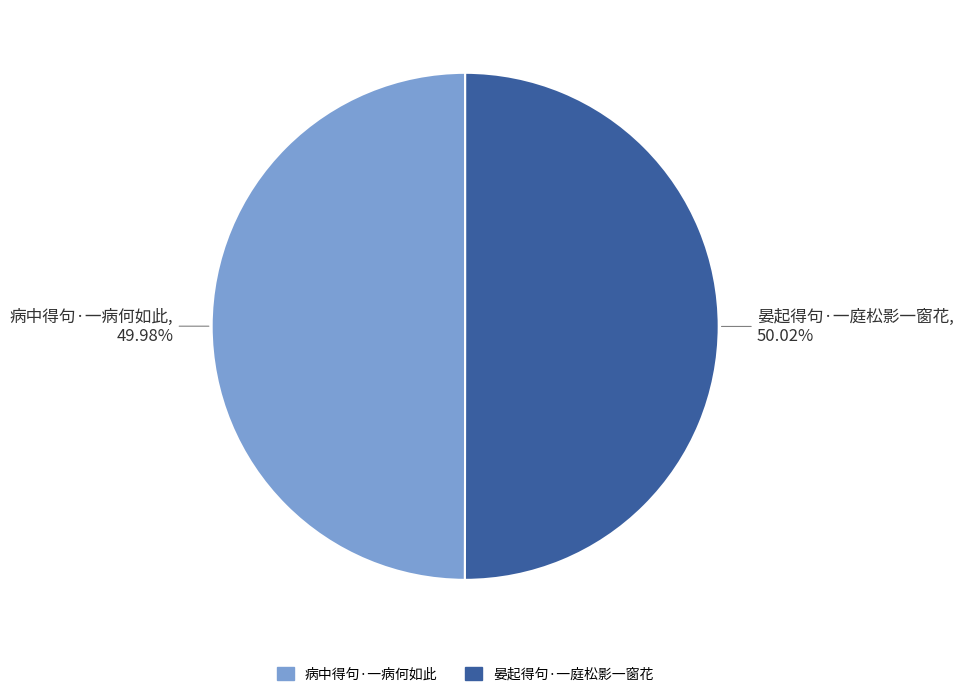

Is the sum of 晏起得句·一庭松影一窗花 and 病中得句·一病何如此 greater than half?

Yes